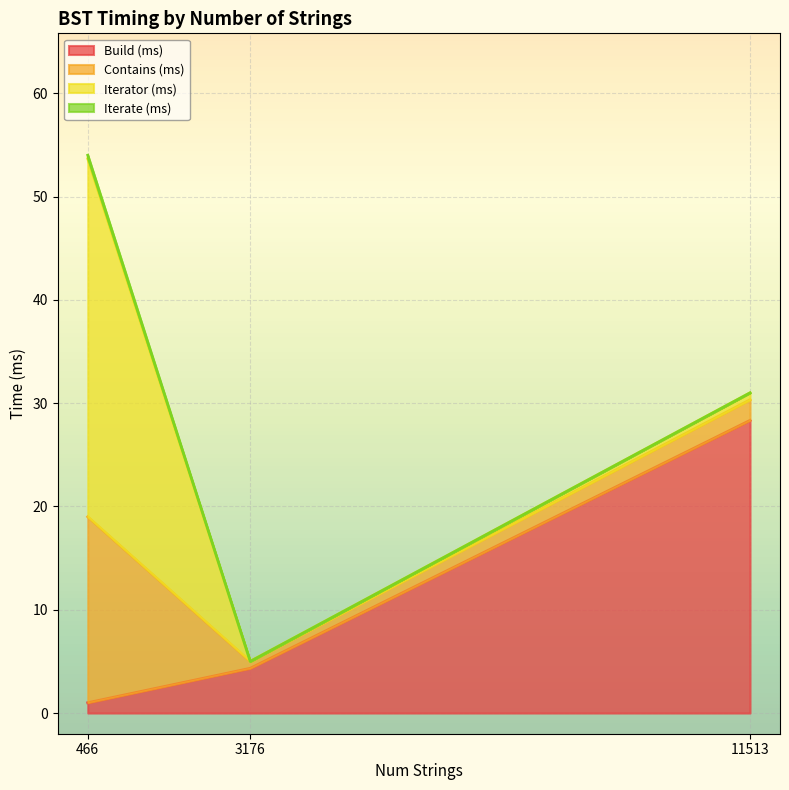

True or false: Iterate (ms) and Iterator (ms) cross at least once.

False